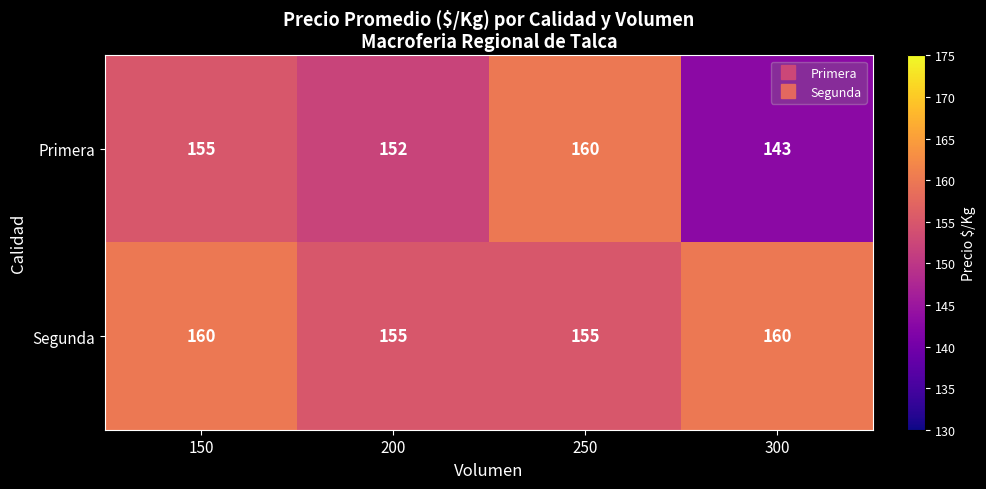

What is the approximate value of Segunda at 200?

155